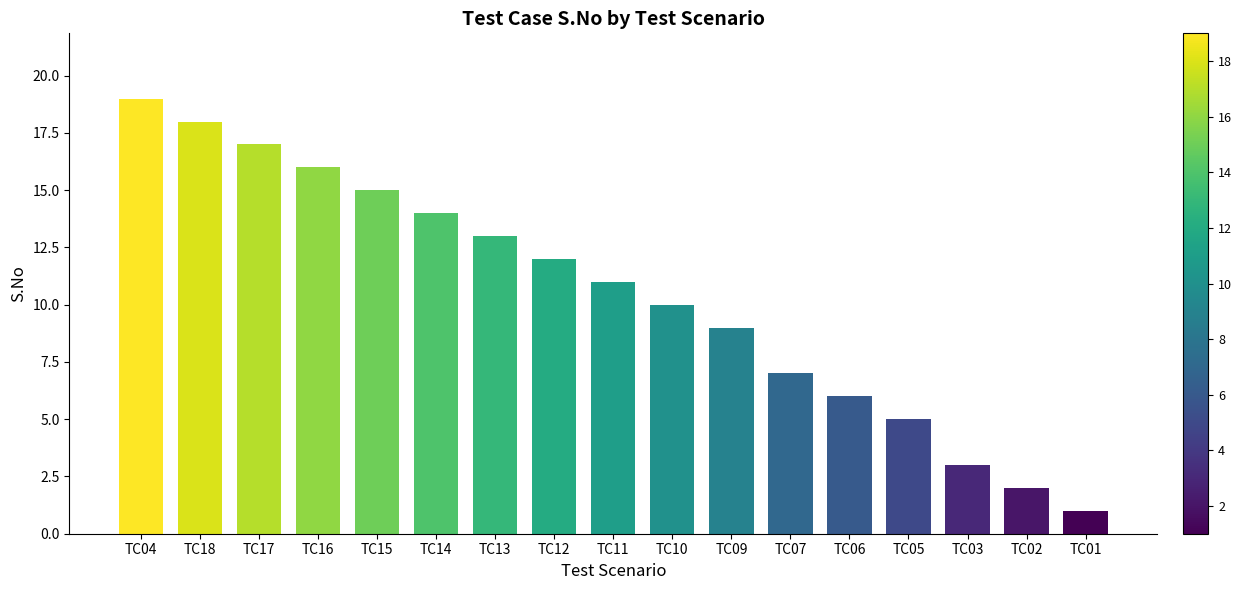

How many bars are there in total?

17